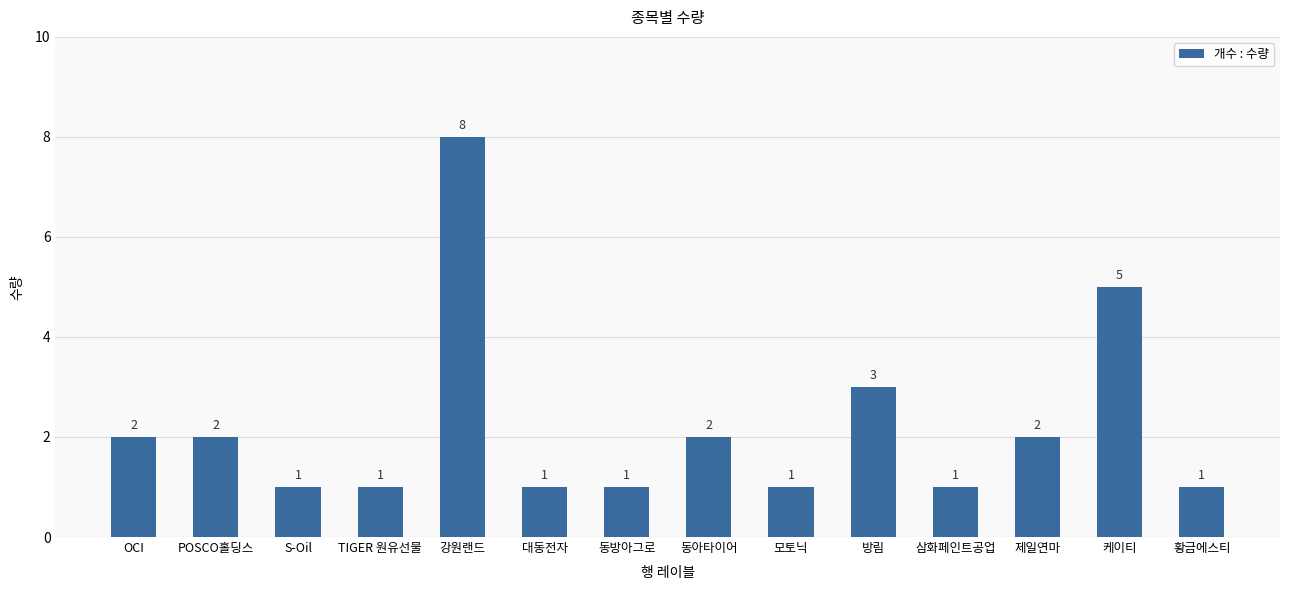

What is the difference between the maximum and second lowest values?

7